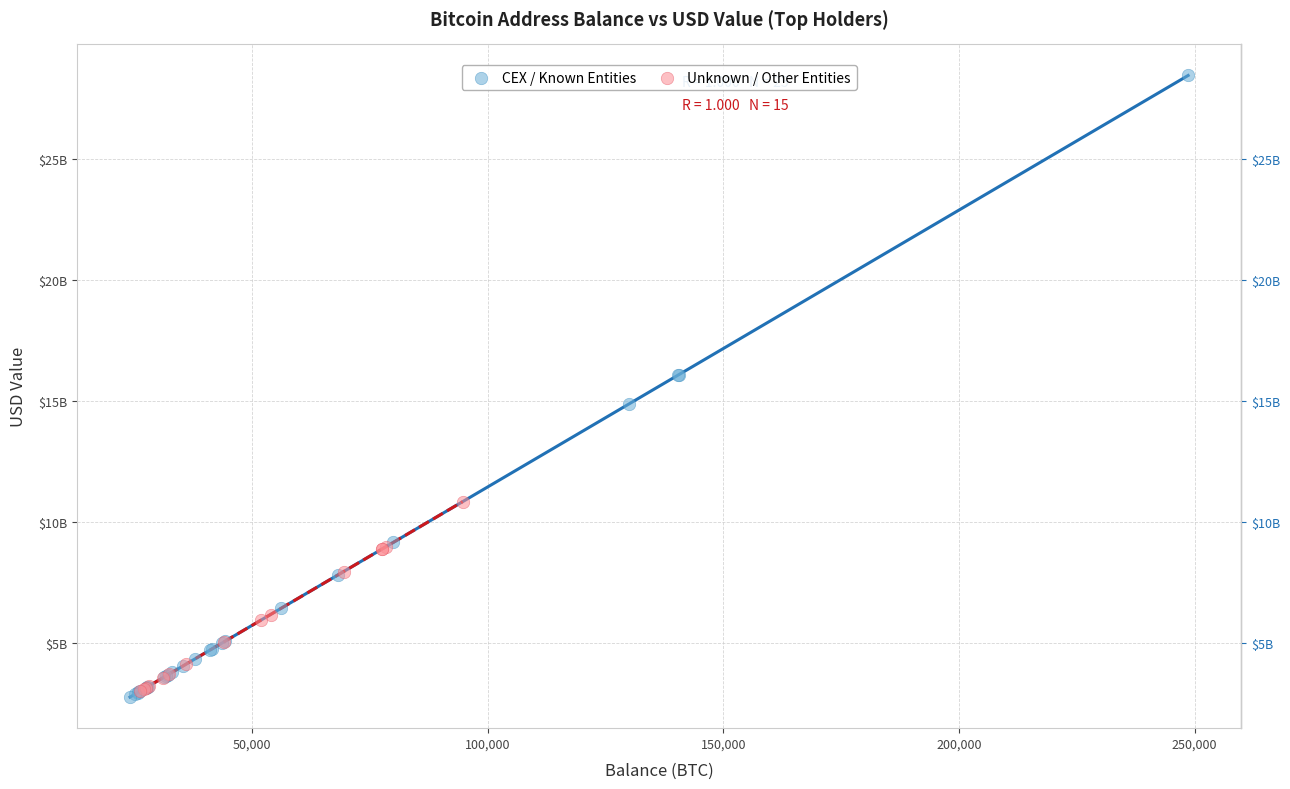

What are all the series names shown in the legend?

CEX / Known Entities, Unknown / Other Entities